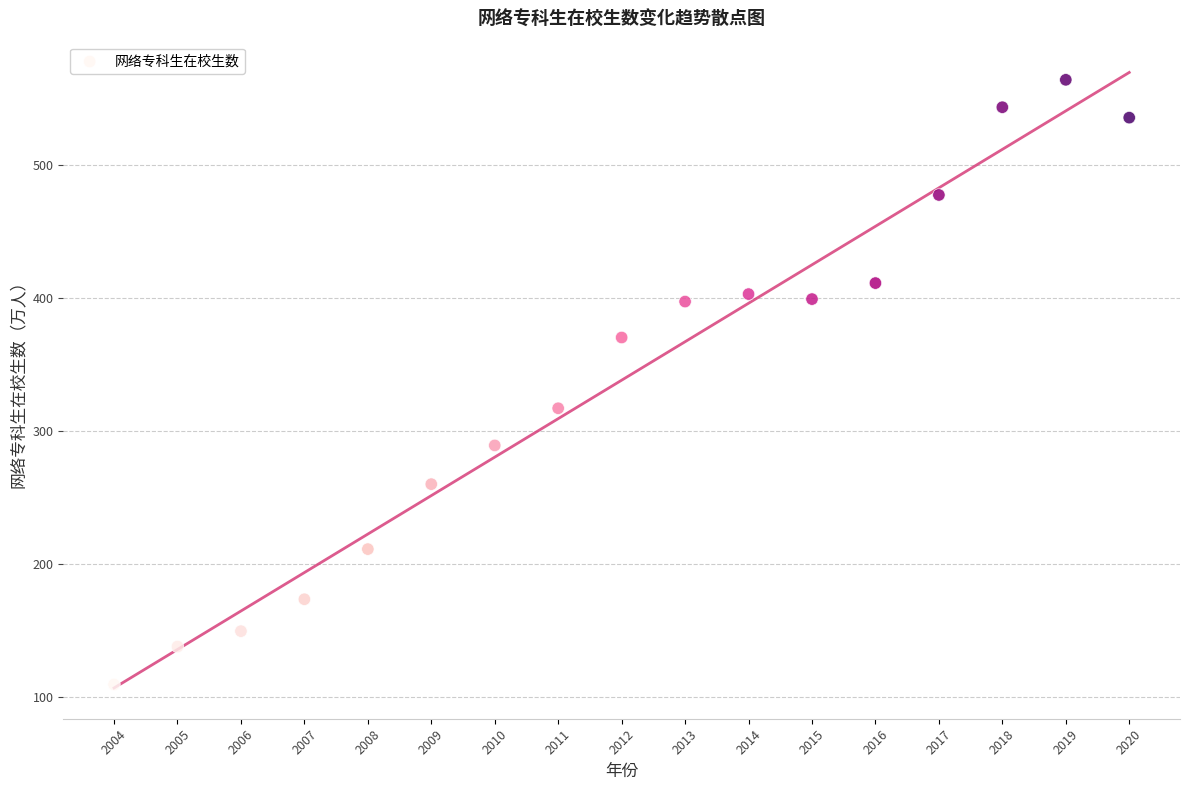

What is the range of X values (max minus min)?

16.0